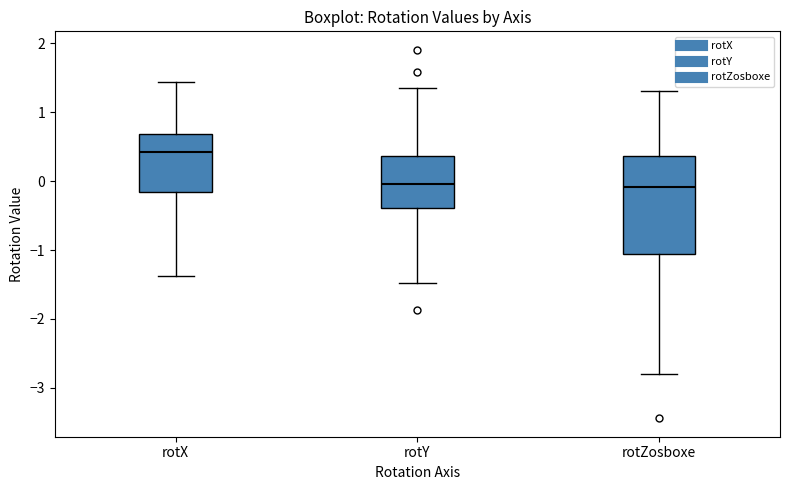

Comparing the boxes themselves (not the whiskers), which one is the tallest?

rotZosboxe